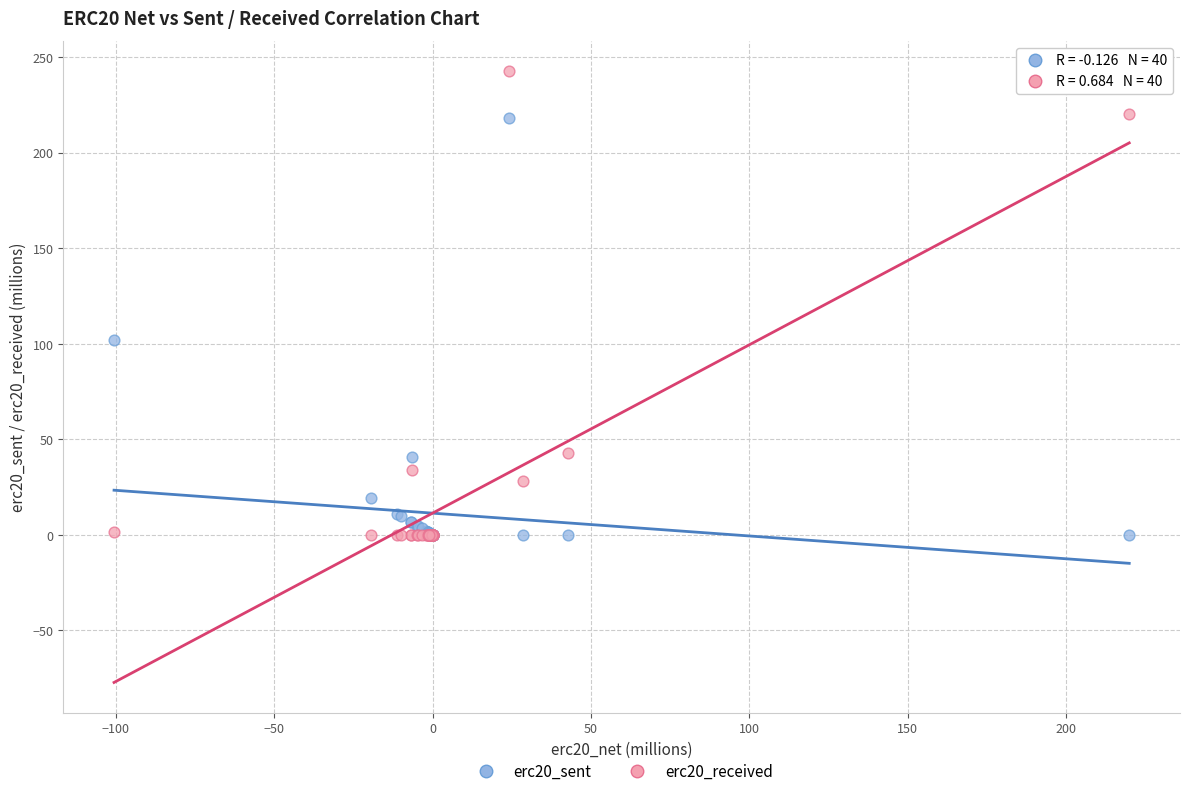

Across all series, what Y value is closest to 121?

102.0